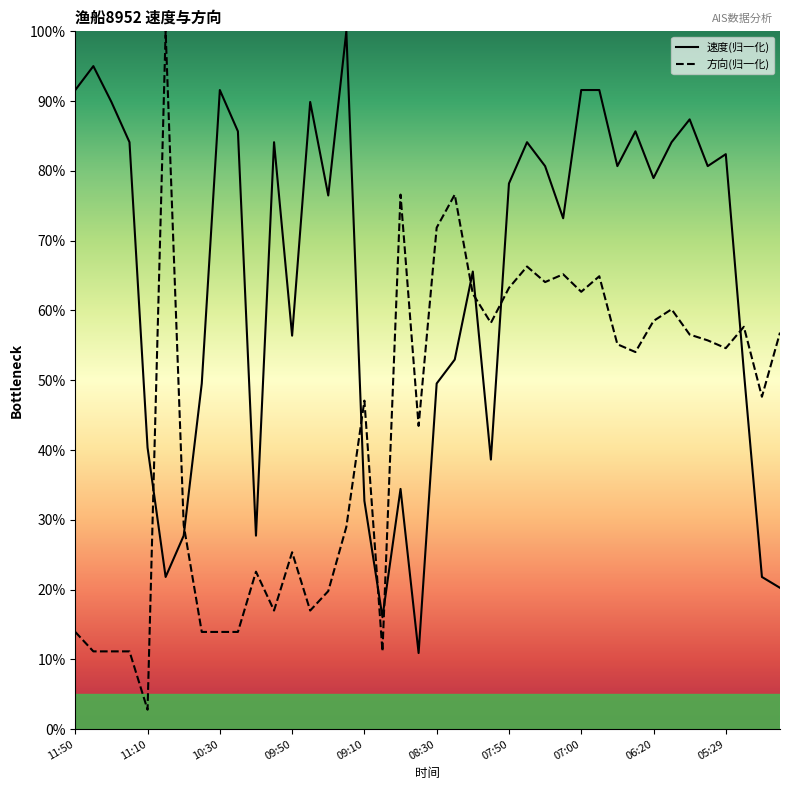

Rank the categories by 方向 value from highest to lowest.

11:00, 08:50, 08:20, 08:30, 07:40, 07:21, 06:50, 07:30, 07:50, 07:00, 08:10, 06:00, 06:20, 08:00, 05:20, 04:59, 05:50, 05:40, 06:40, 05:29, 06:30, 05:10, 09:10, 08:40, 10:50, 09:20, 09:50, 10:10, 09:30, 10:00, 09:40, 11:50, 10:40, 10:30, 10:20, 11:40, 11:30, 11:20, 09:00, 11:10